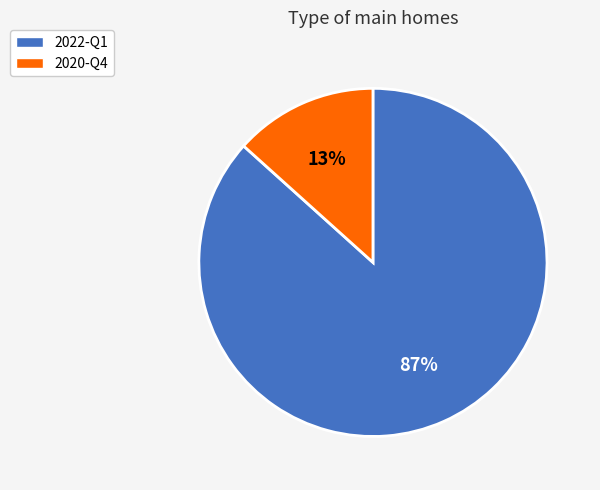

What is the majority slice?

2022-Q1